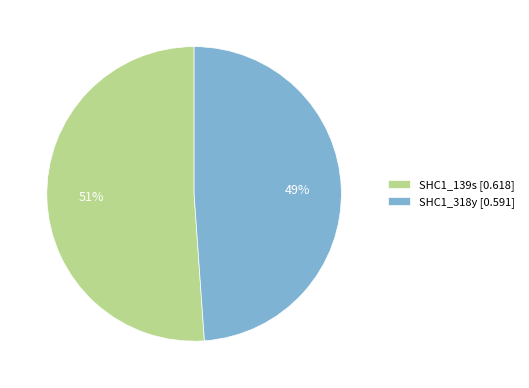

What is the smallest slice in the pie chart?

SHC1_318y